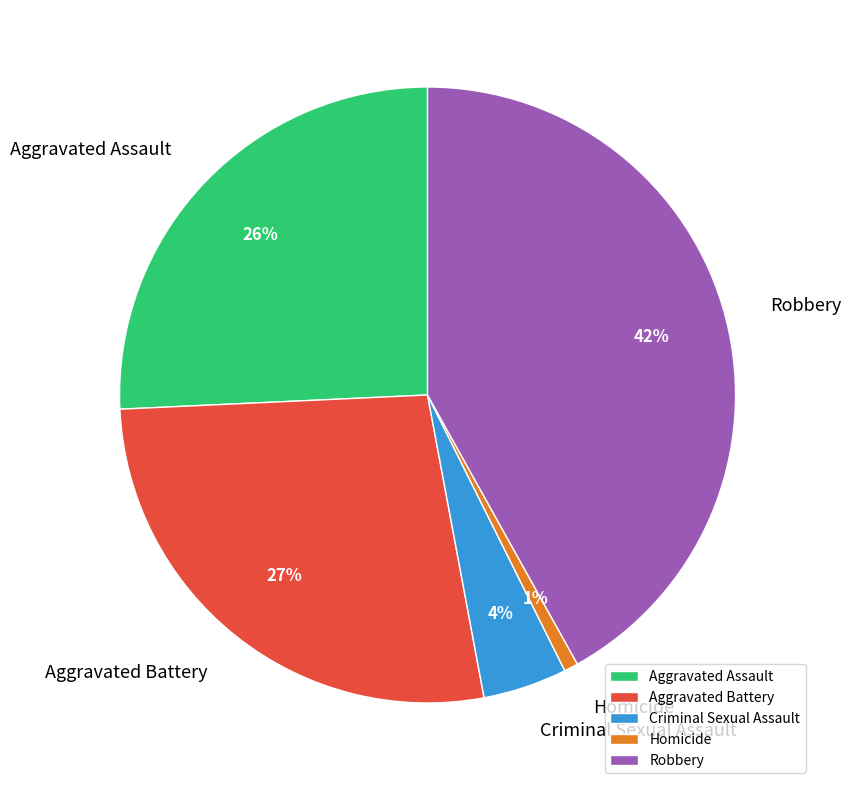

Does Robbery account for over 50% of the chart?

No